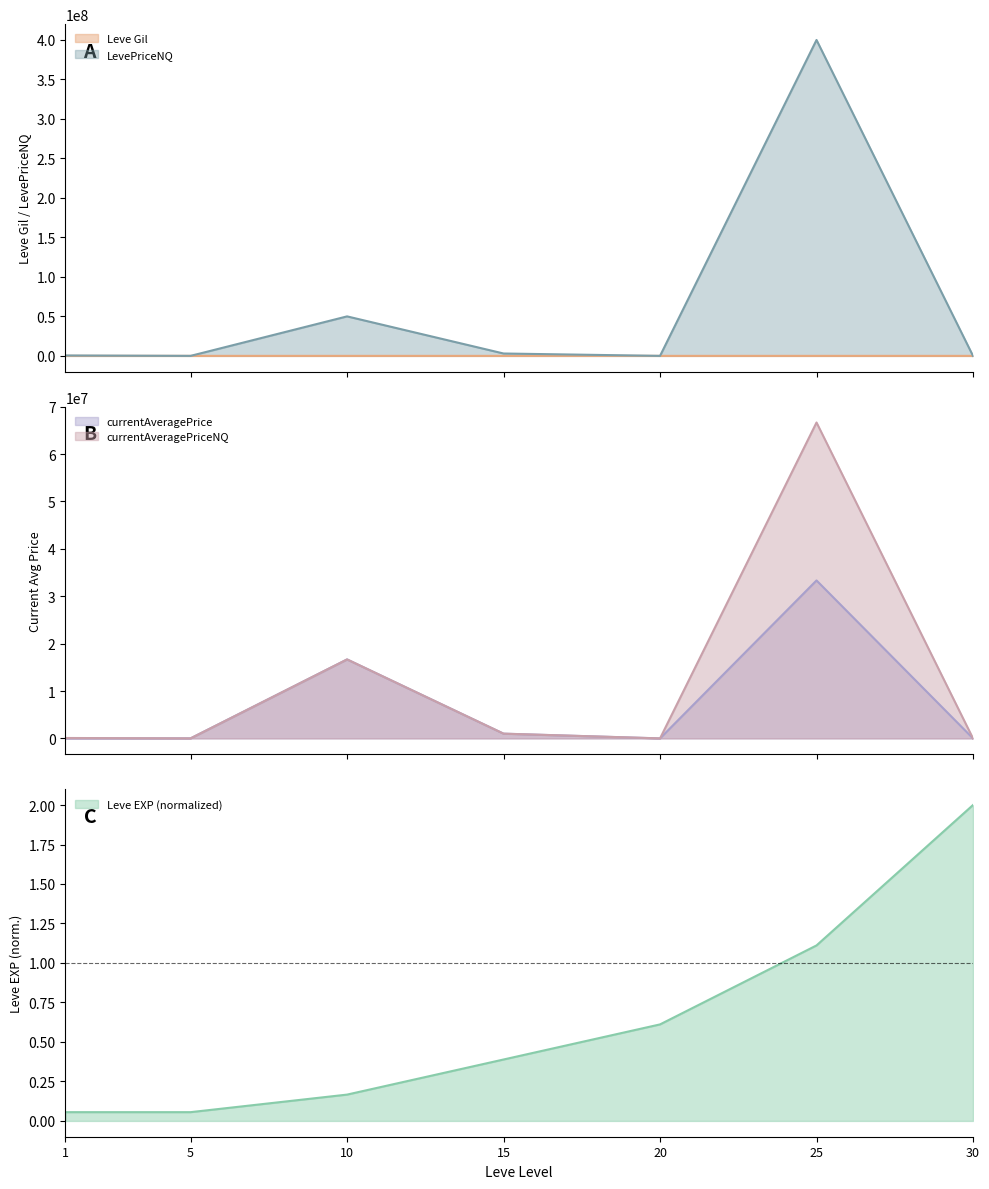

How many lines are shown in the chart?

5